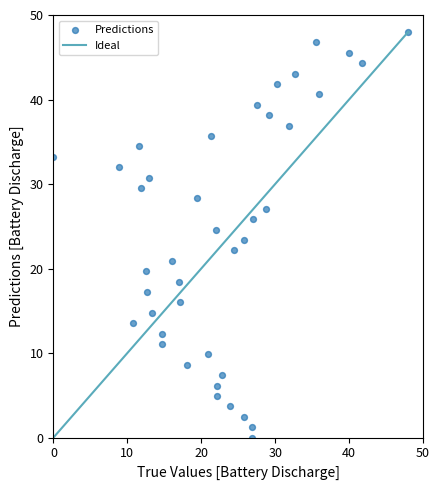

What is the range of X values (max minus min)?

48.0